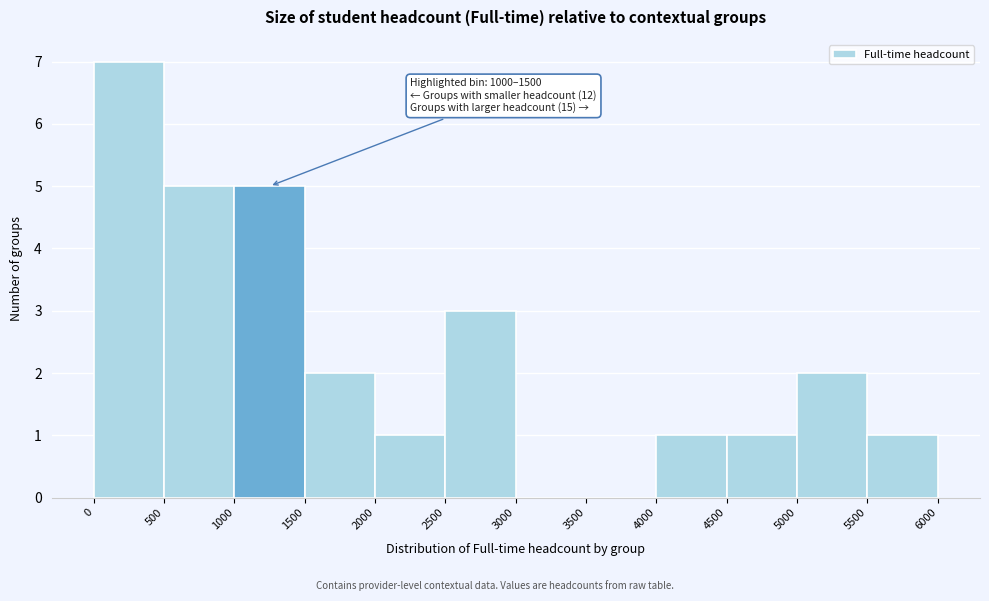

Over which range of the x-axis is the bar tallest?

0 to 500